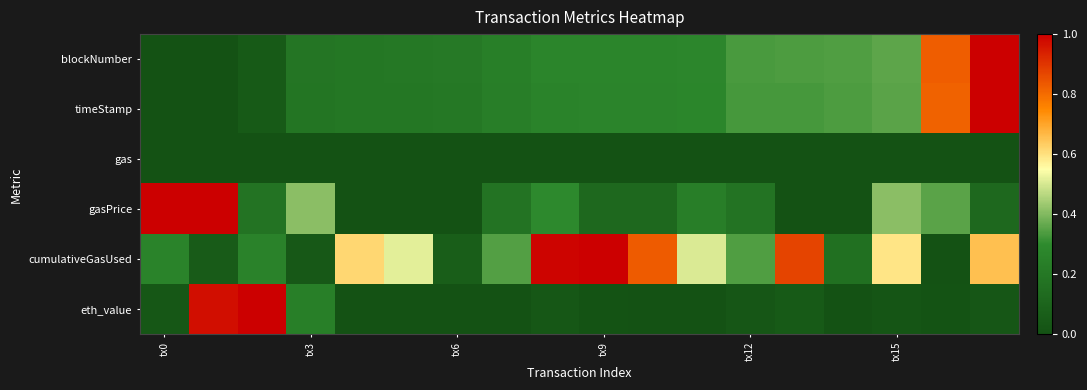

Reading right to left, what are all the values shown in this chart?

blockNumber: 1.0	0.8	0.4	0.3	0.3	0.3	0.3	0.3	0.3	0.3	0.2	0.2	0.2	0.2	0.2	0.0	0.0	0.0
timeStamp: 1.0	0.8	0.4	0.3	0.3	0.3	0.3	0.3	0.3	0.3	0.2	0.2	0.2	0.2	0.2	0.0	0.0	0.0
gas: 0.0	0.0	0.0	0.0	0.0	0.0	0.0	0.0	0.0	0.0	0.0	0.0	0.0	0.0	0.0	0.0	0.0	0.0
gasPrice: 0.1	0.4	0.4	0.0	0.0	0.2	0.2	0.1	0.1	0.3	0.2	0.0	0.0	0.0	0.4	0.2	1.0	1.0
cumulativeGasUsed: 0.7	0.0	0.6	0.2	0.9	0.3	0.5	0.8	1.0	1.0	0.3	0.1	0.5	0.6	0.0	0.3	0.1	0.3
eth_value: 0.0	0.0	0.0	0.0	0.0	0.0	0.0	0.0	0.0	0.0	0.0	0.0	0.0	0.0	0.2	1.0	1.0	0.0